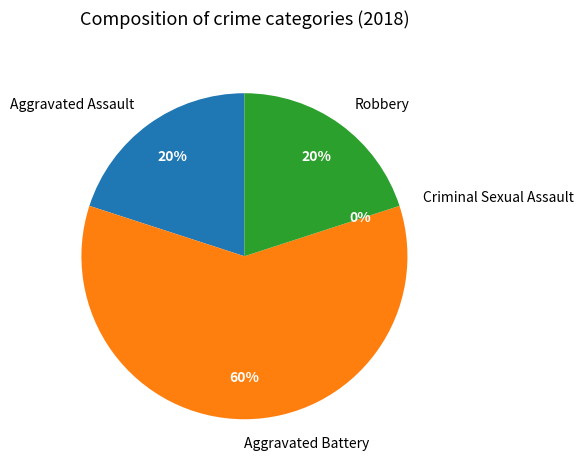

Count the number of slices in the pie.

4